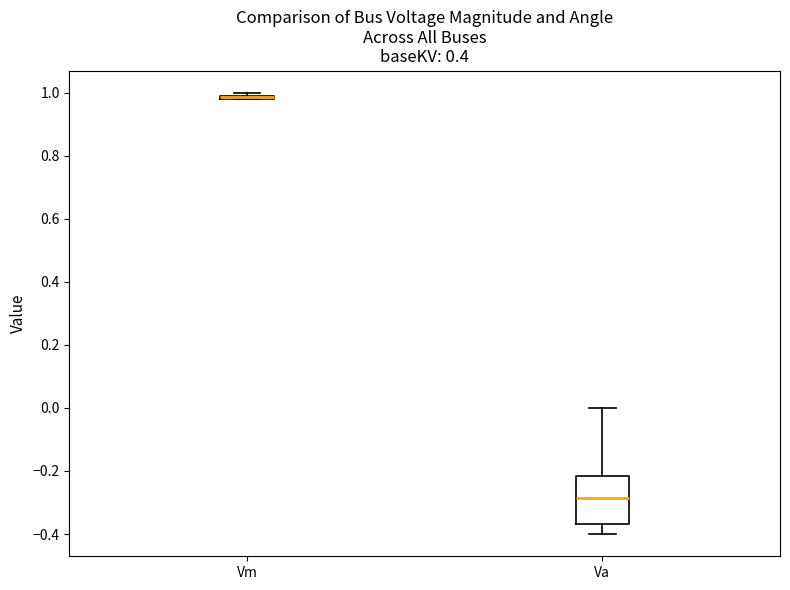

Reading left to right, transcribe this box plot: for each box, give where its median line is, the range the box spans, and where its two whiskers end, as read against the y-axis. The values are not printed on the chart, so give them approximately, as read against the axis.

Vm: box collapsed to a line at 0.98, whiskers 0.98 to 1.00
Va: median -0.28, box -0.36 to -0.22, whiskers -0.40 to 0.00